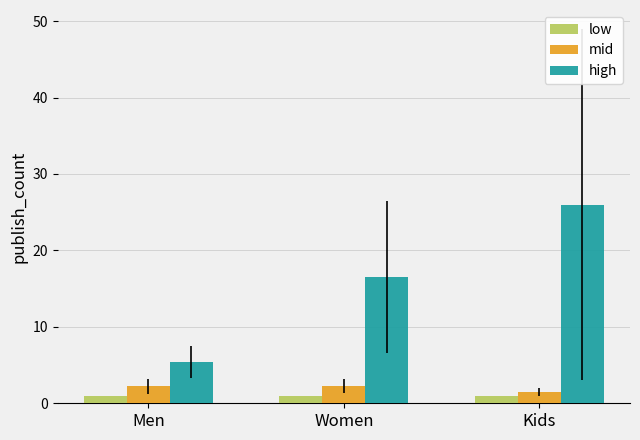

What is the sum of the high values at Men and Women?

22.0